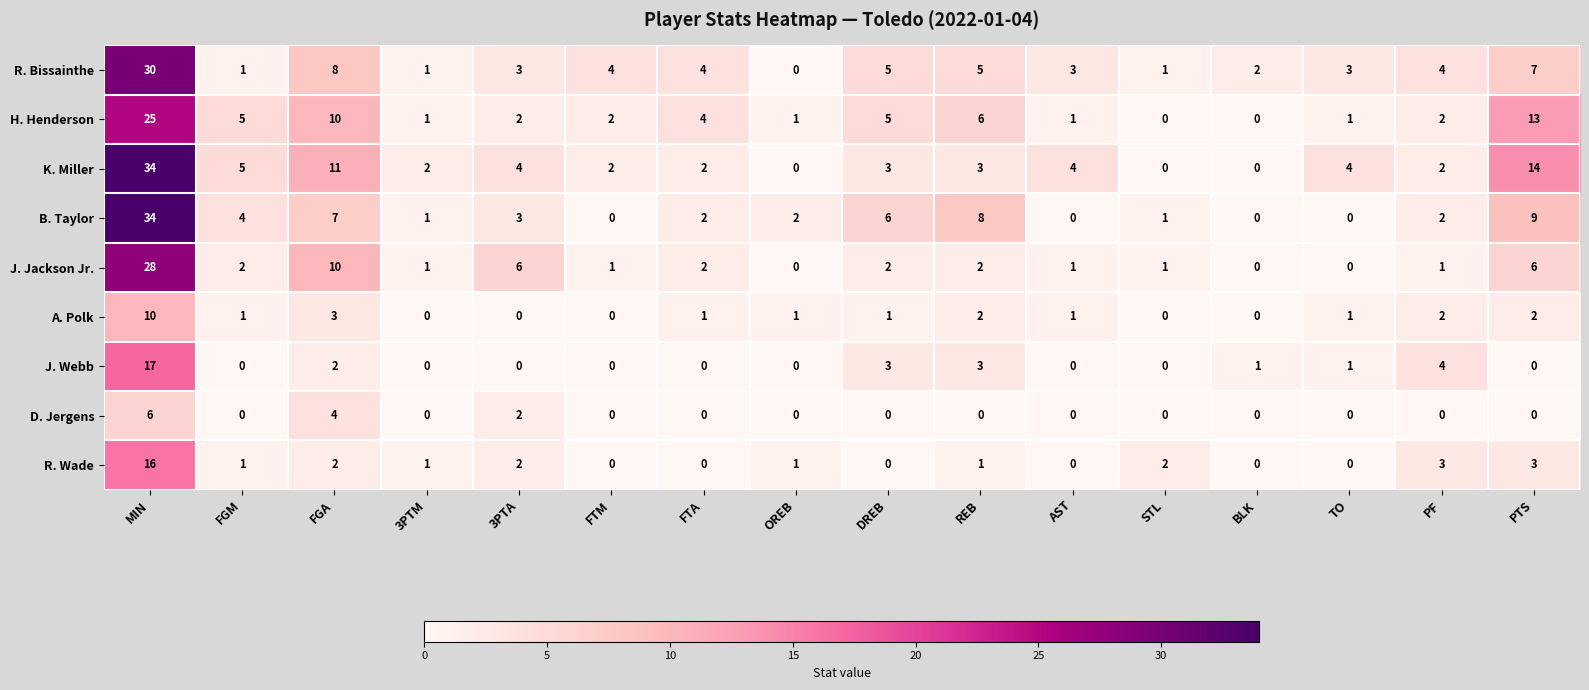

True or false: J. Jackson Jr. has a value of 1 at FTM.

True